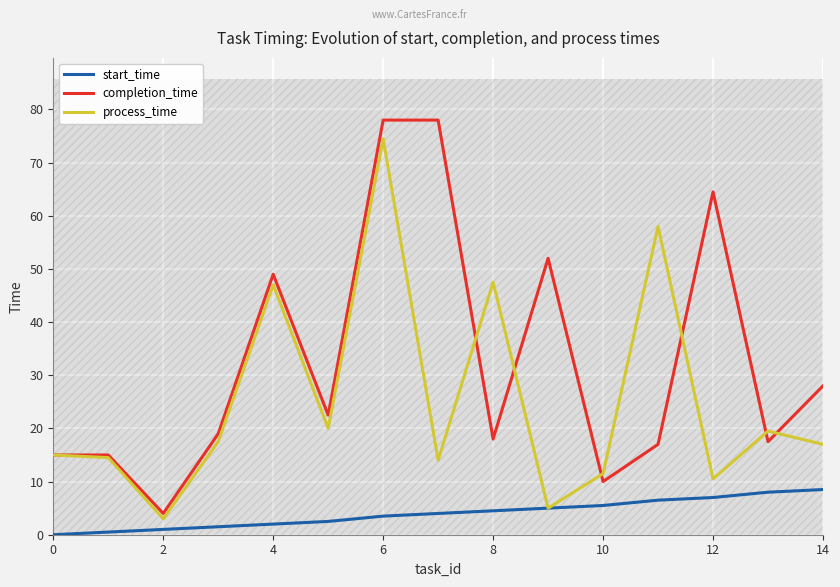

At which label does process_time reach its peak?

6